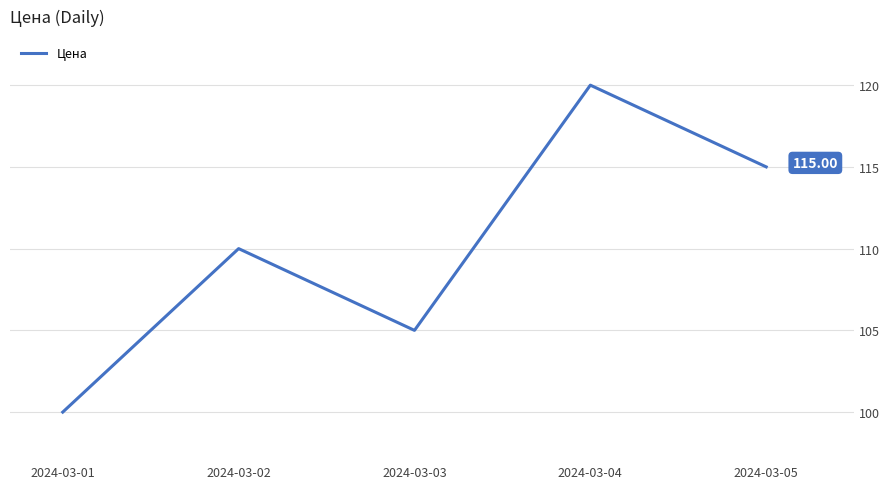

How many series are shown in this chart?

1